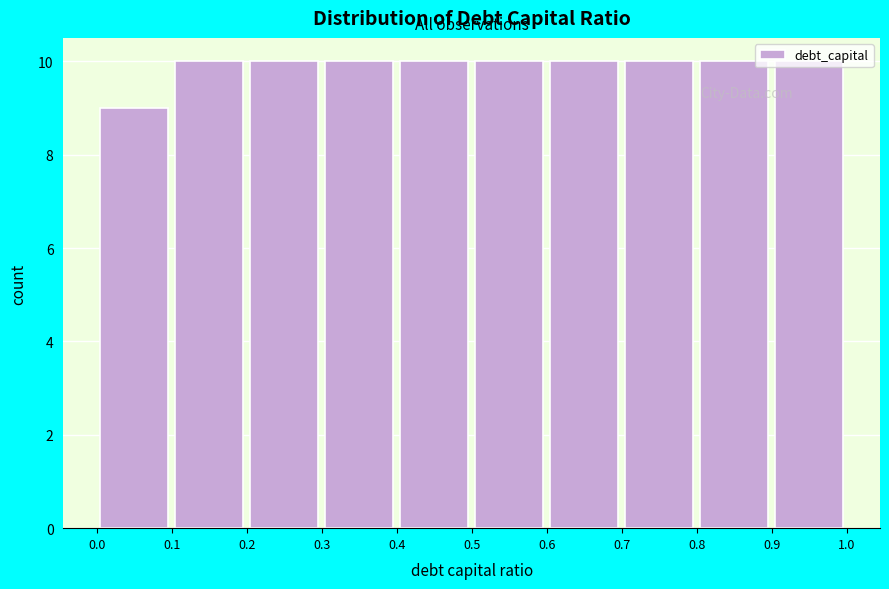

Reading left to right, list every bar in this chart as the range it spans on the x-axis followed by its height. The values are not printed on the chart, so give them approximately, as read against the axis.

0.0 to 0.1: 9
0.1 to 0.2: 10
0.2 to 0.3: 10
0.3 to 0.4: 10
0.4 to 0.5: 10
0.5 to 0.6: 10
0.6 to 0.7: 10
0.7 to 0.8: 10
0.8 to 0.9: 10
0.9 to 1.0: 10